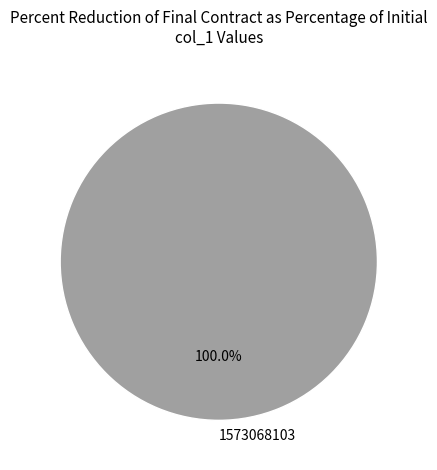

What is the majority slice?

1573068103